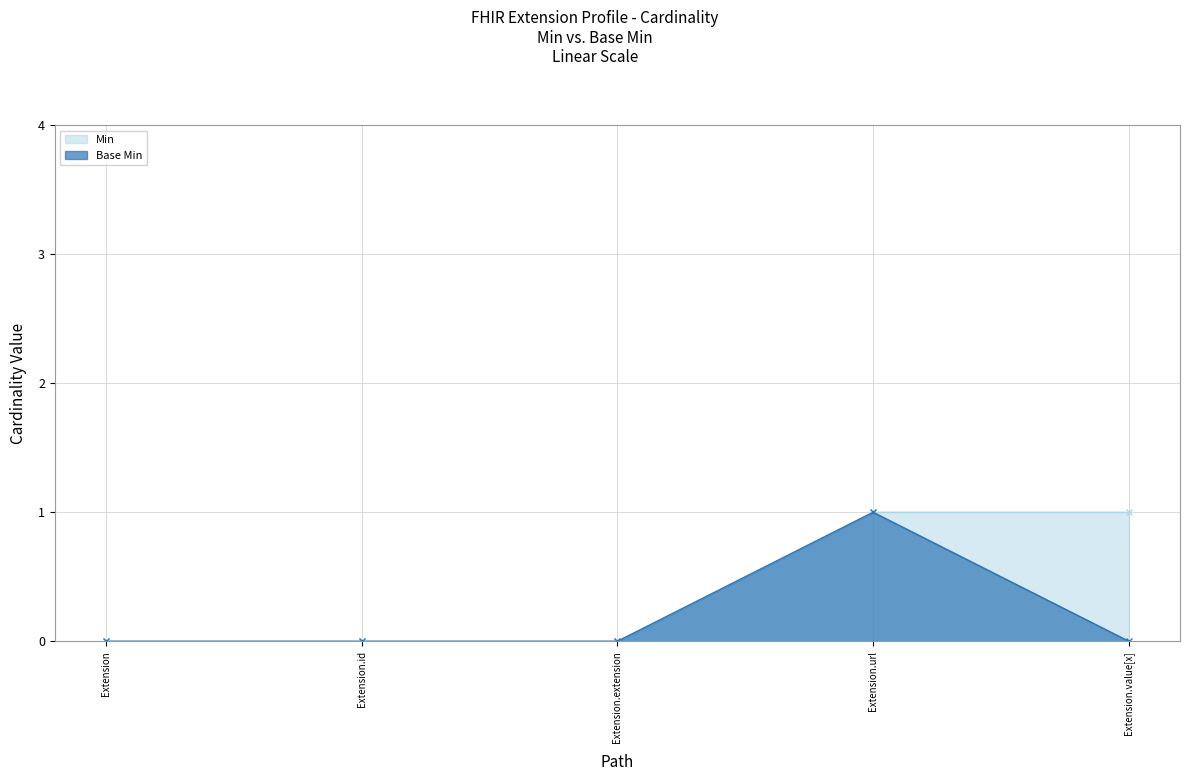

Reading left to right, extract all data points from this chart.

Base Min: Extension=0	Extension.id=0	Extension.extension=0	Extension.url=1	Extension.value[x]=0
Min: Extension=0	Extension.id=0	Extension.extension=0	Extension.url=1	Extension.value[x]=1